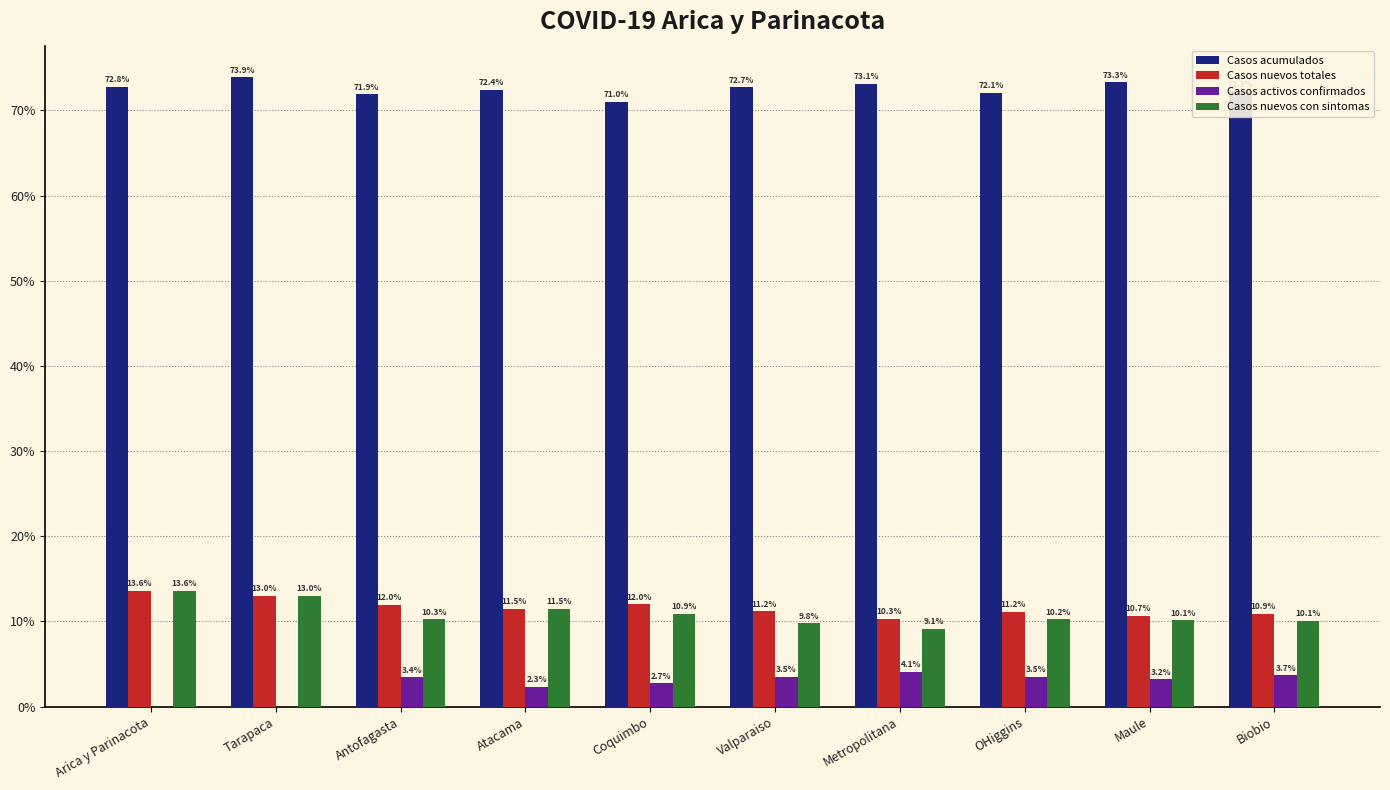

Is it true that Casos nuevos con sintomas equals 7.5 at Tarapaca?

False